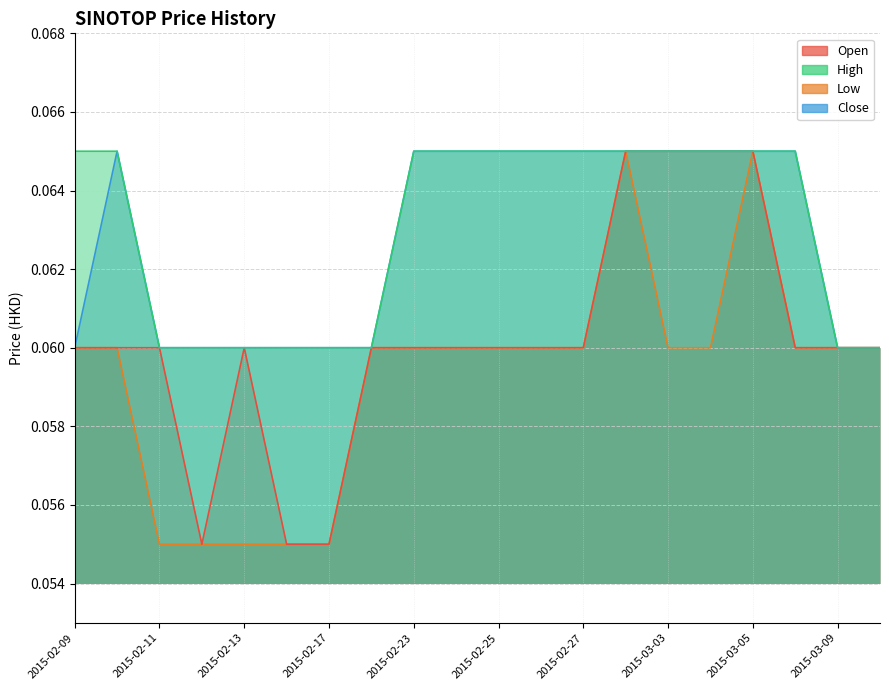

True or false: low and high cross at least once.

False